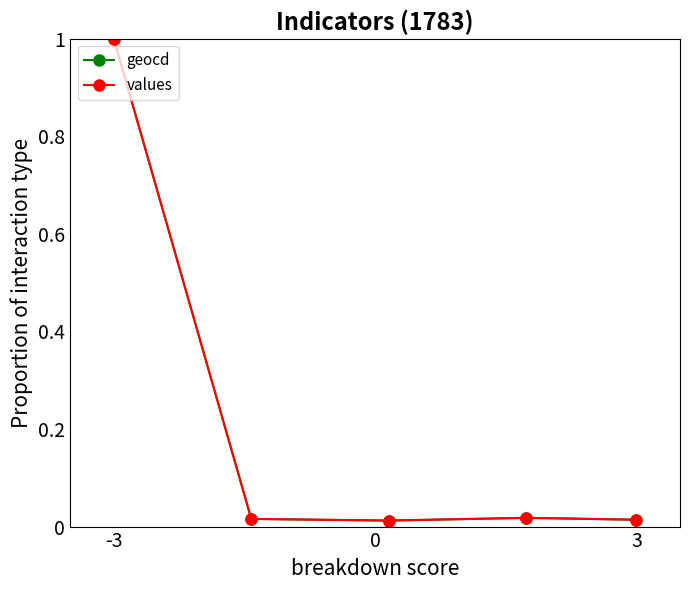

What is the highest value of the geocd series?

1.0